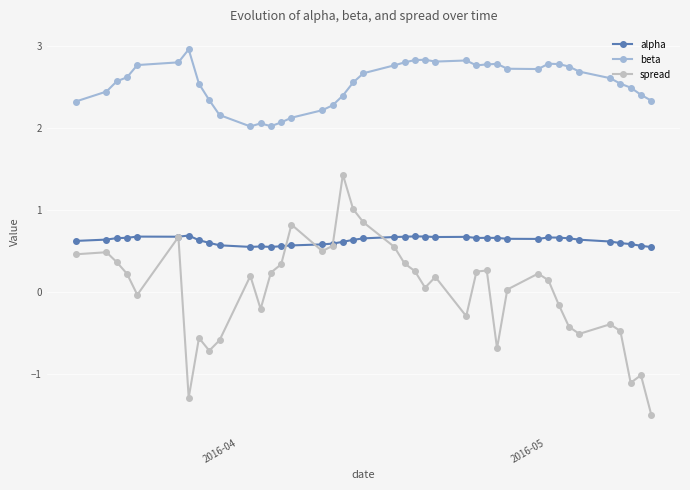

What is the difference between the maximum and minimum values in the alpha series?

0.1